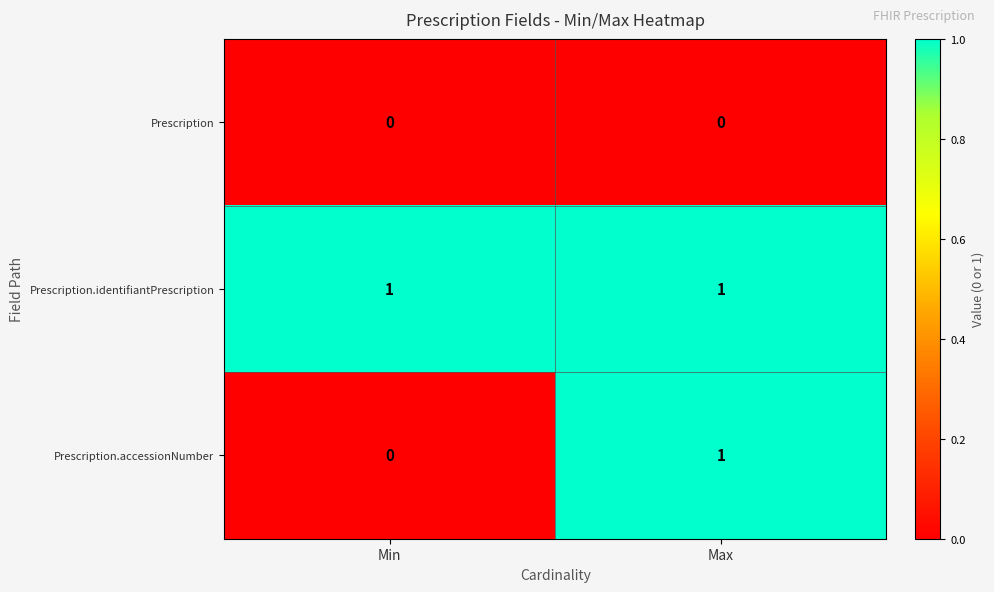

Rank the series by their average value, from highest to lowest.

Prescription.identifiantPrescription, Prescription.accessionNumber, Prescription